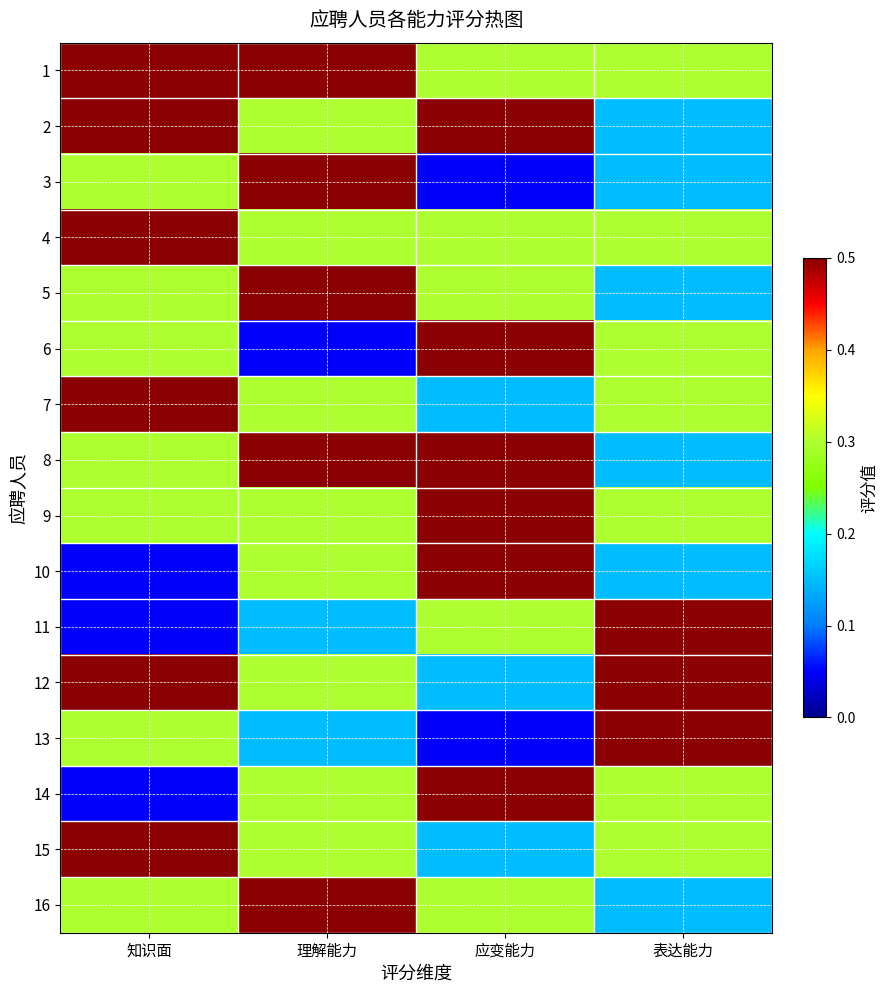

At how many categories does at least one series exceed 0?

4